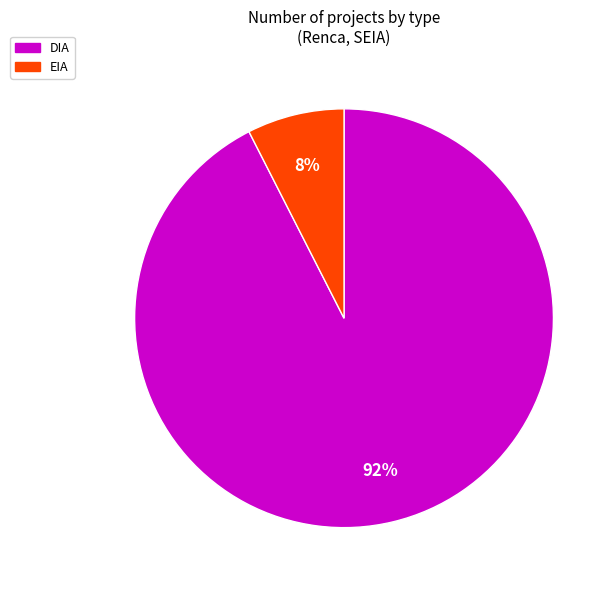

Which category has the biggest portion of the pie?

DIA